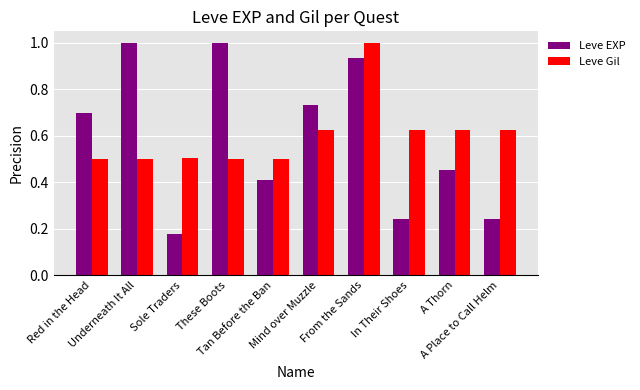

What is the difference between the maximum and second lowest values in the Leve EXP series?

0.8